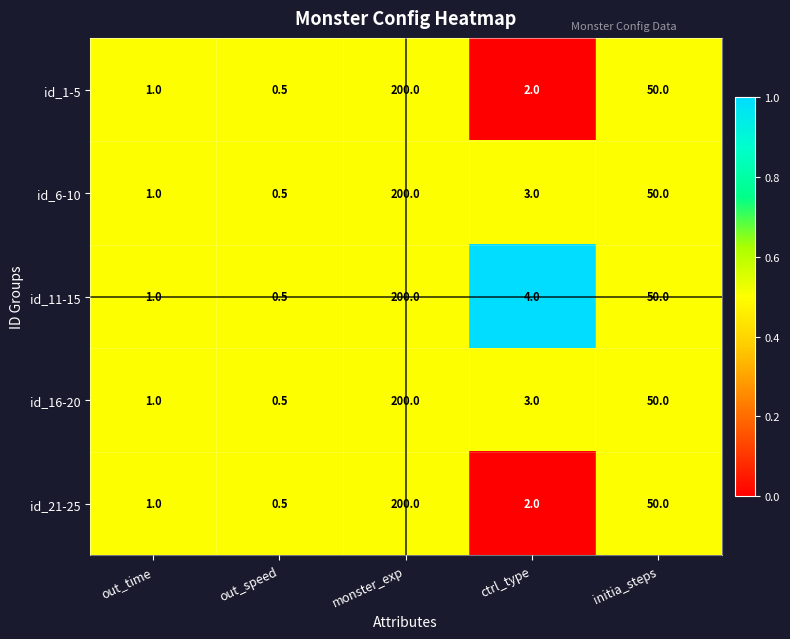

What is the maximum value shown in the chart?

200.0